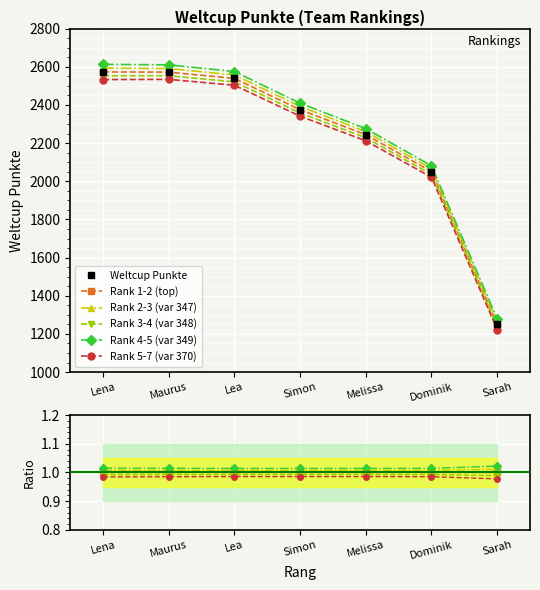

What is the label of the 4th point from the right?

Simon